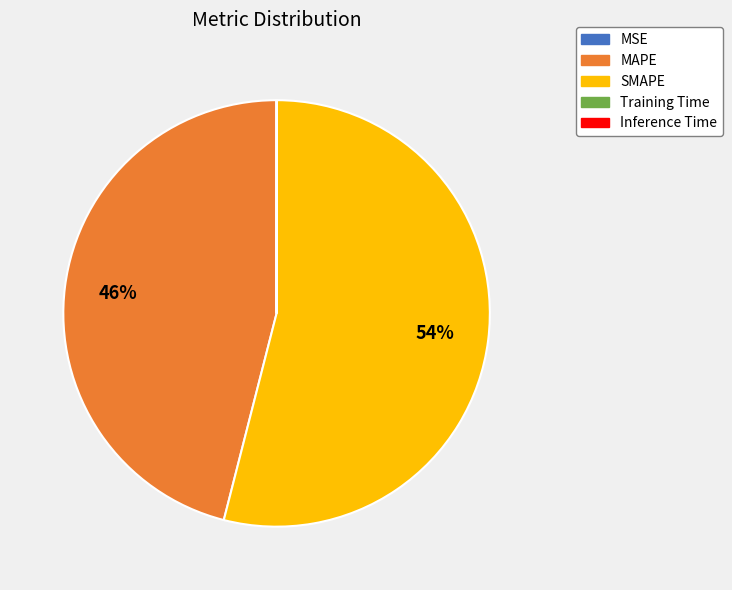

Is it true that SMAPE is 60% of the pie?

False